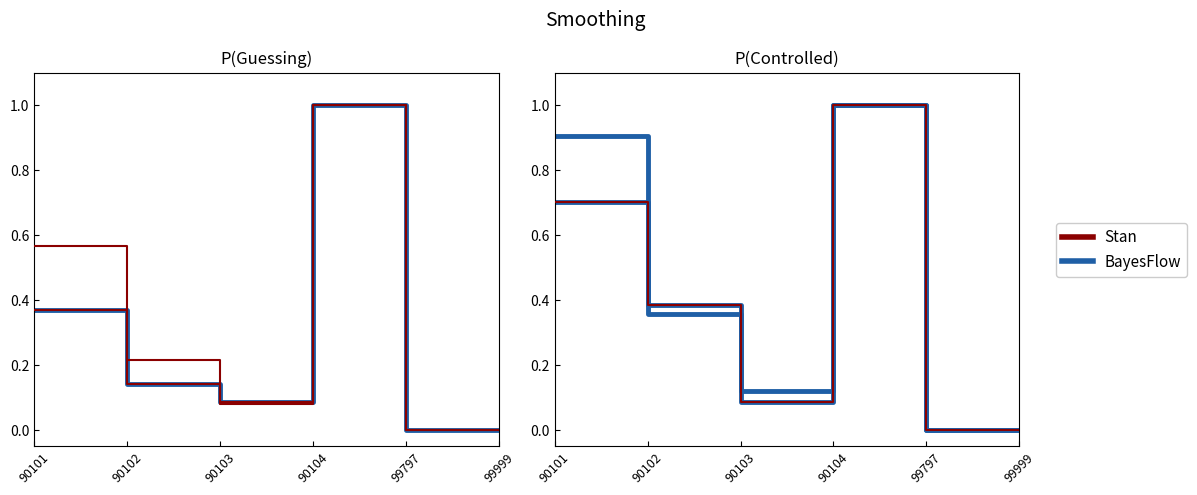

What are all the series names shown in the legend?

Stan, BayesFlow